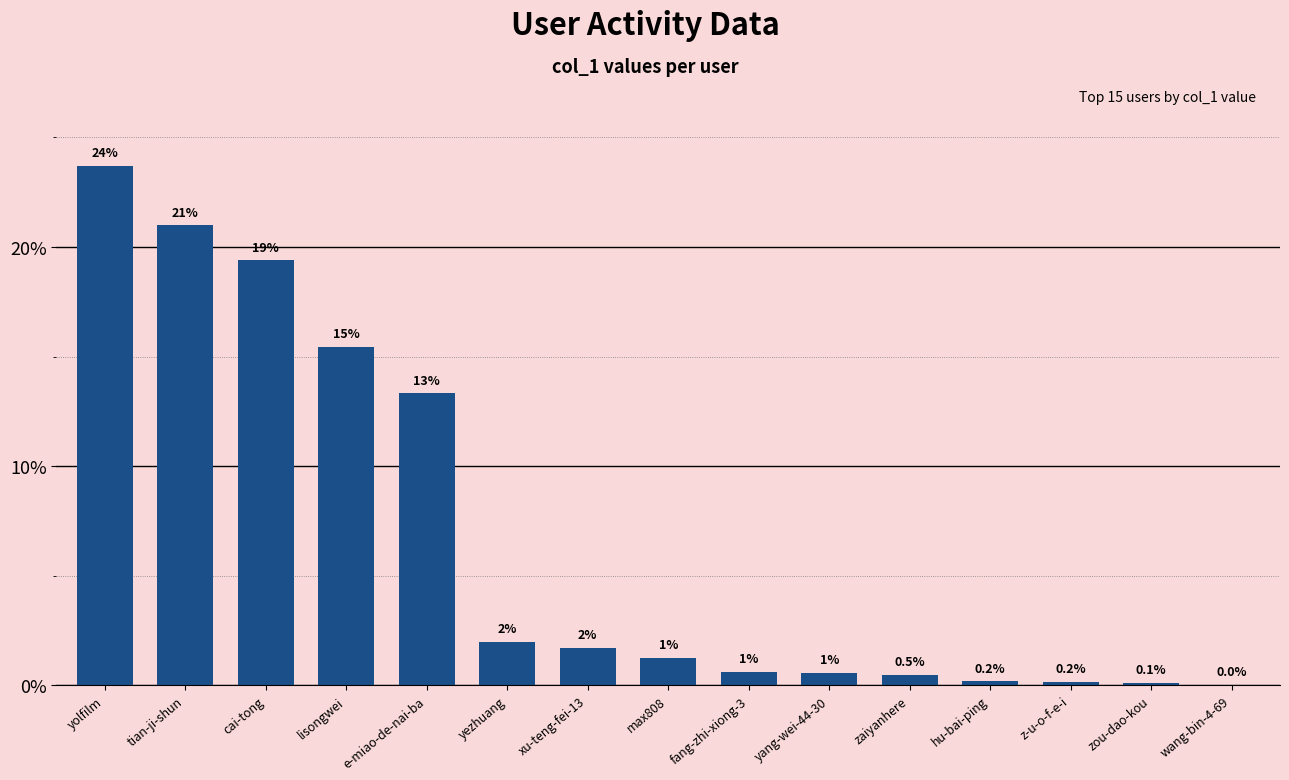

Are the bars horizontal?

No